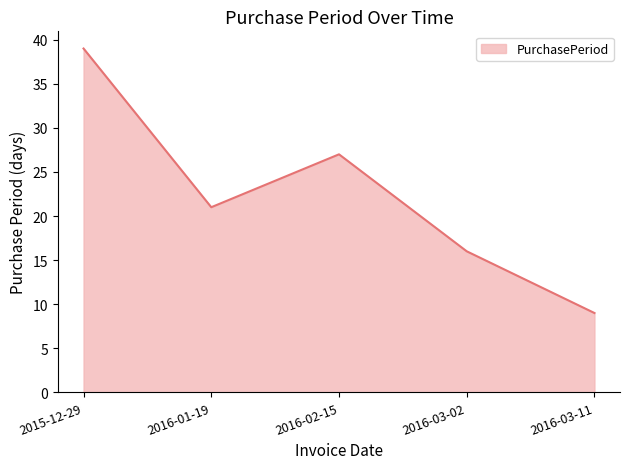

How many values are between 16 and 27?

3